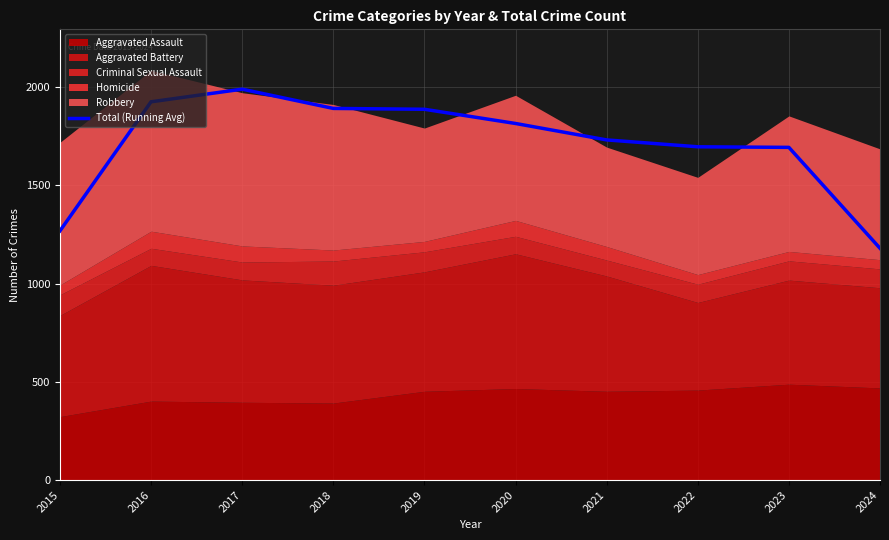

At which category does the chart reach its minimum across all series?

2024